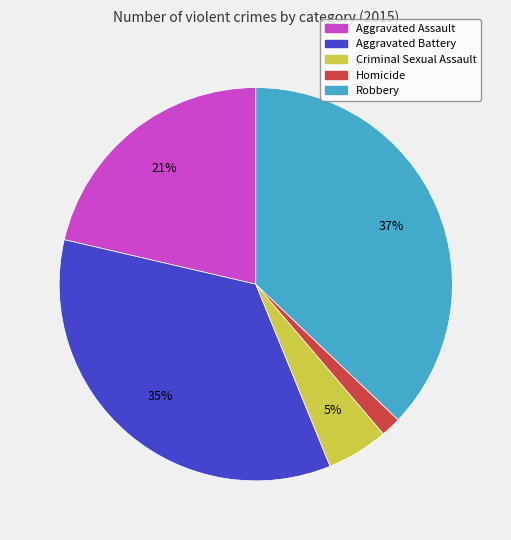

Do Homicide and Robbery together represent more than half of the pie?

No